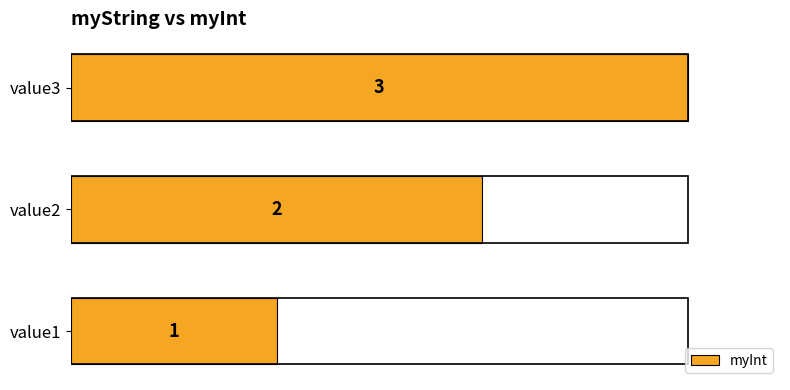

Approximately how many times larger is the value at value1 compared to value2?

0.5